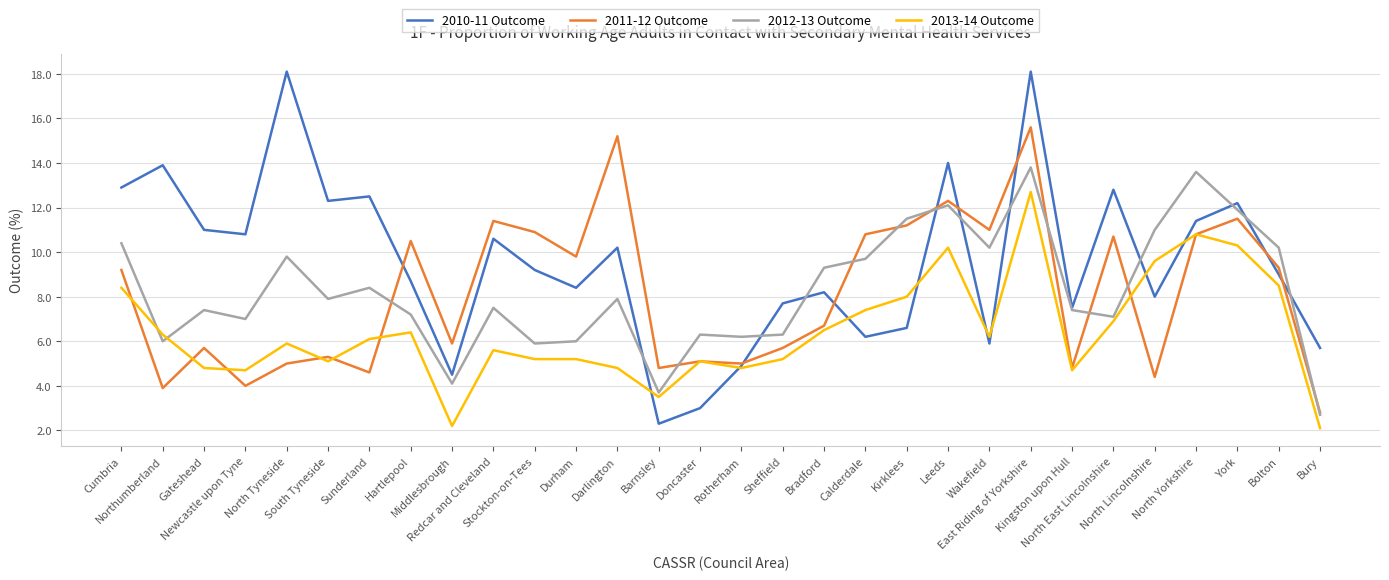

At Leeds, list the series in order from largest to smallest.

2010-11 Outcome, 2011-12 Outcome, 2012-13 Outcome, 2013-14 Outcome